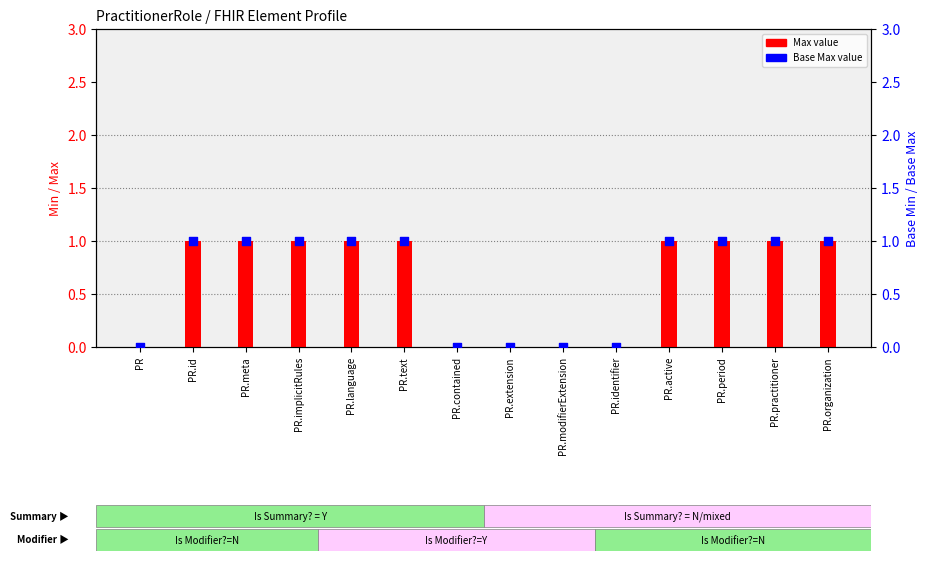

Which series contains the highest Y value?

Min (Max value)